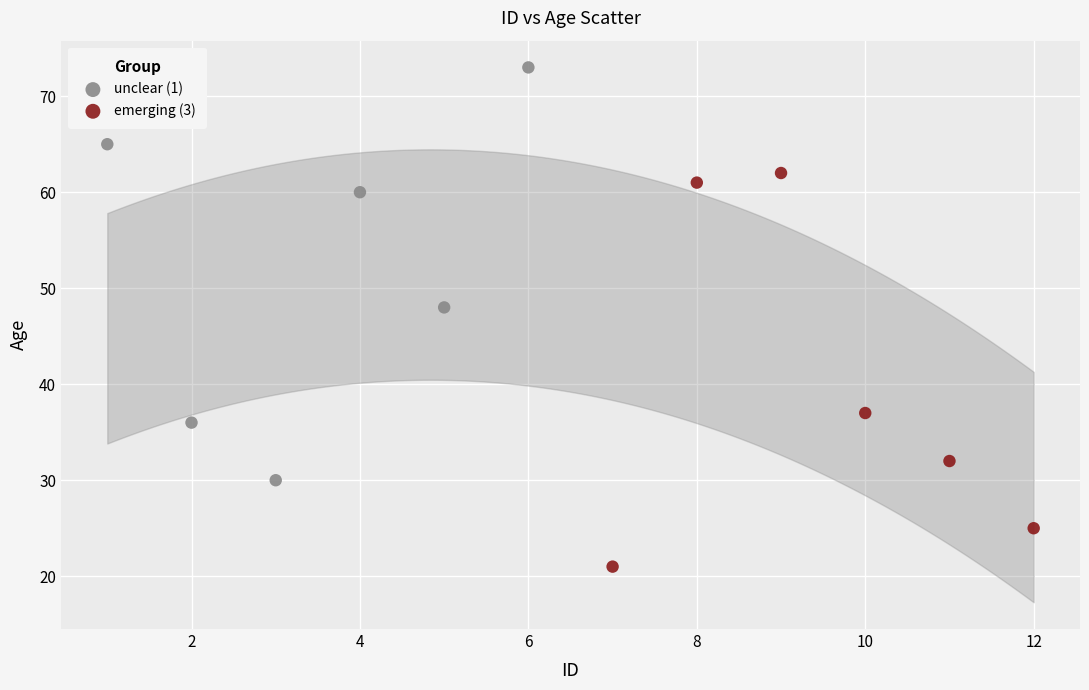

Which series has the widest spread of Y values?

unclear (1)